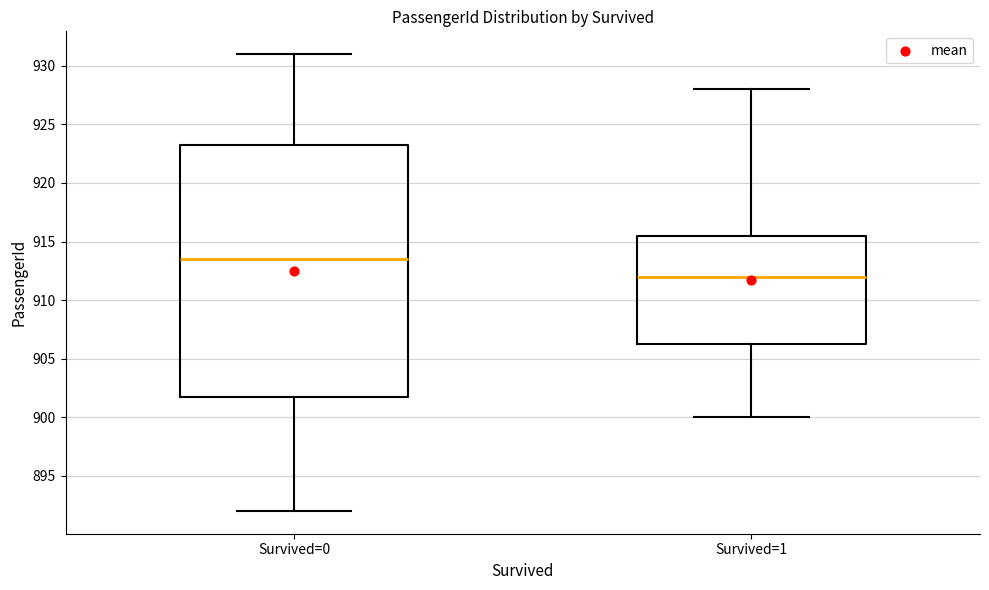

Which box's median line is the highest?

Survived=0